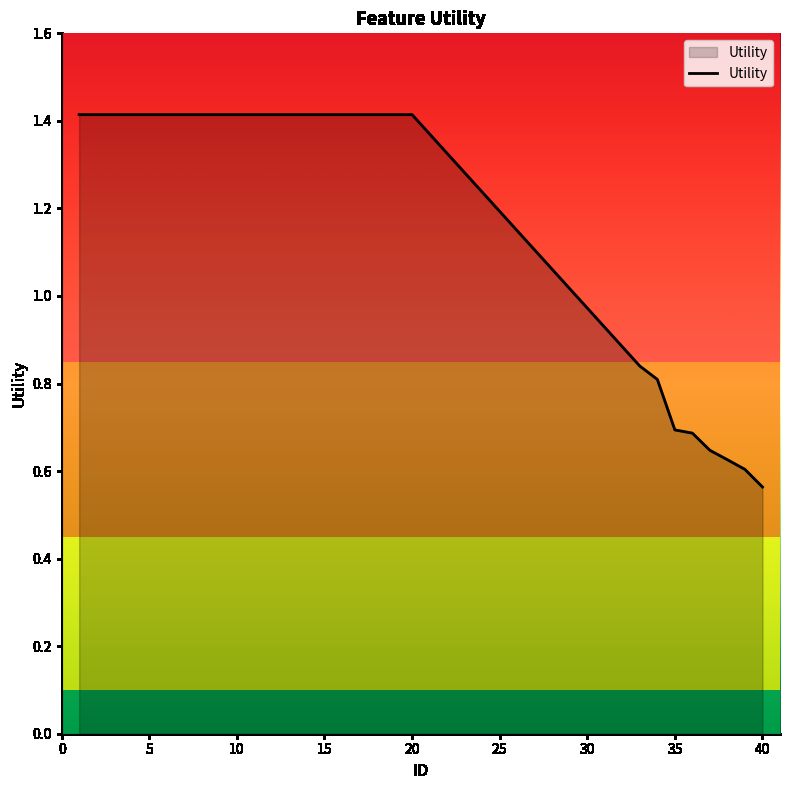

What is the maximum value shown in the chart?

1.4